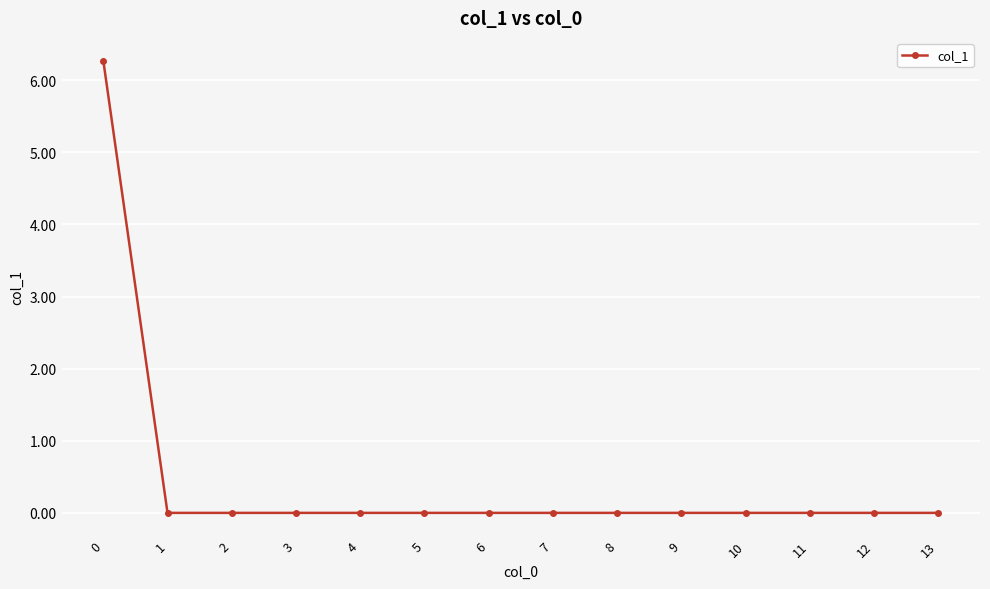

Reading left to right, extract all data points from this chart.

0=6.3	1=0.0	2=0.0	3=0.0	4=0.0	5=0.0	6=0.0	7=0.0	8=0.0	9=0.0	10=0.0	11=0.0	12=0.0	13=0.0